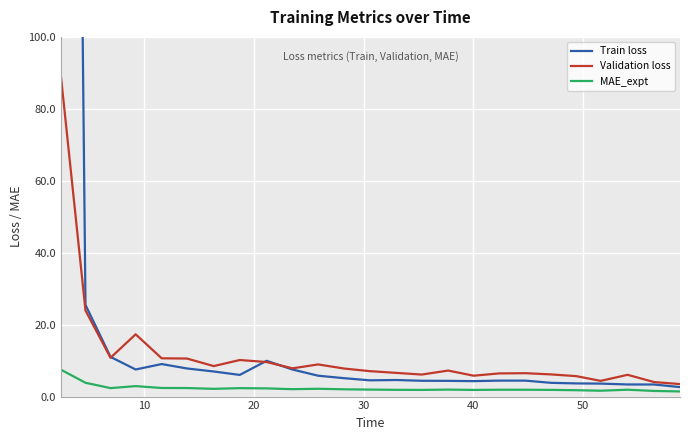

What is the smallest value displayed?

1.4